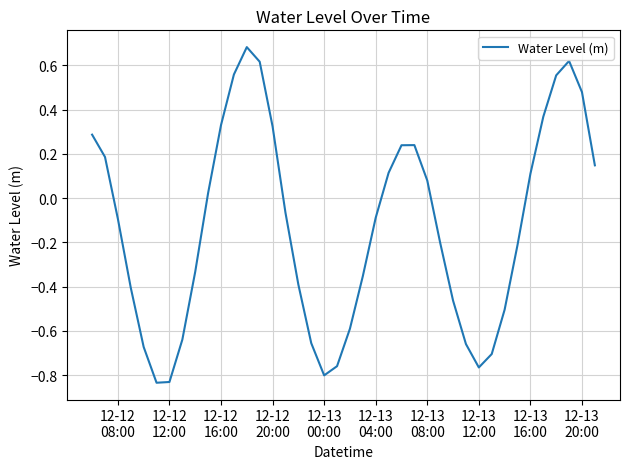

How many values exceed 0?

18